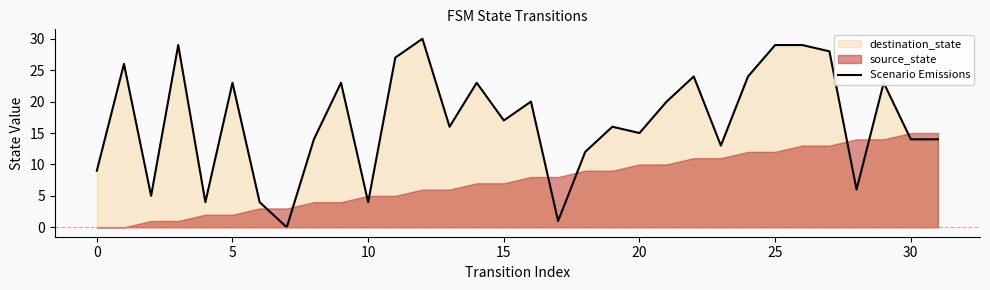

The Scenario Emissions series shows 23 at 5. True or false?

True